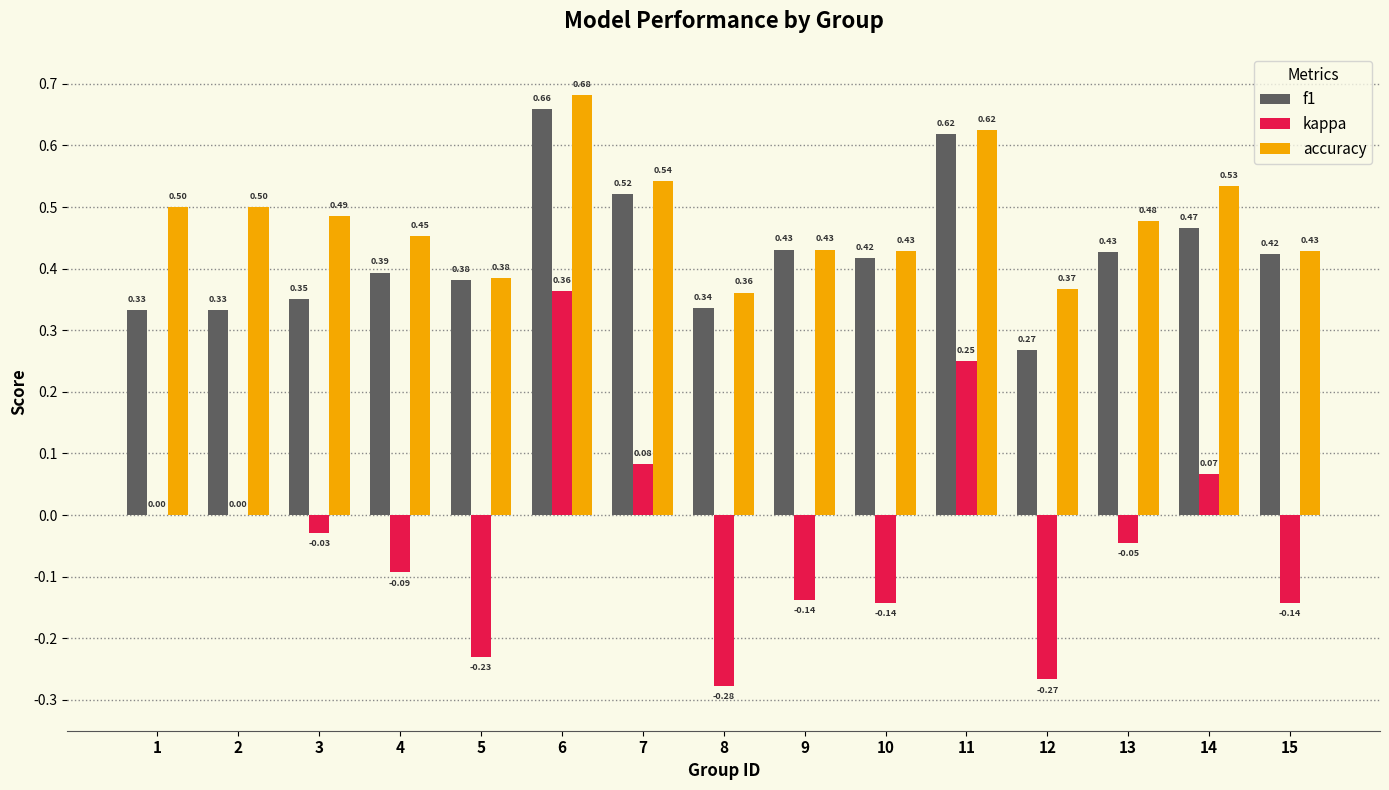

Which series has the largest total across all categories?

accuracy